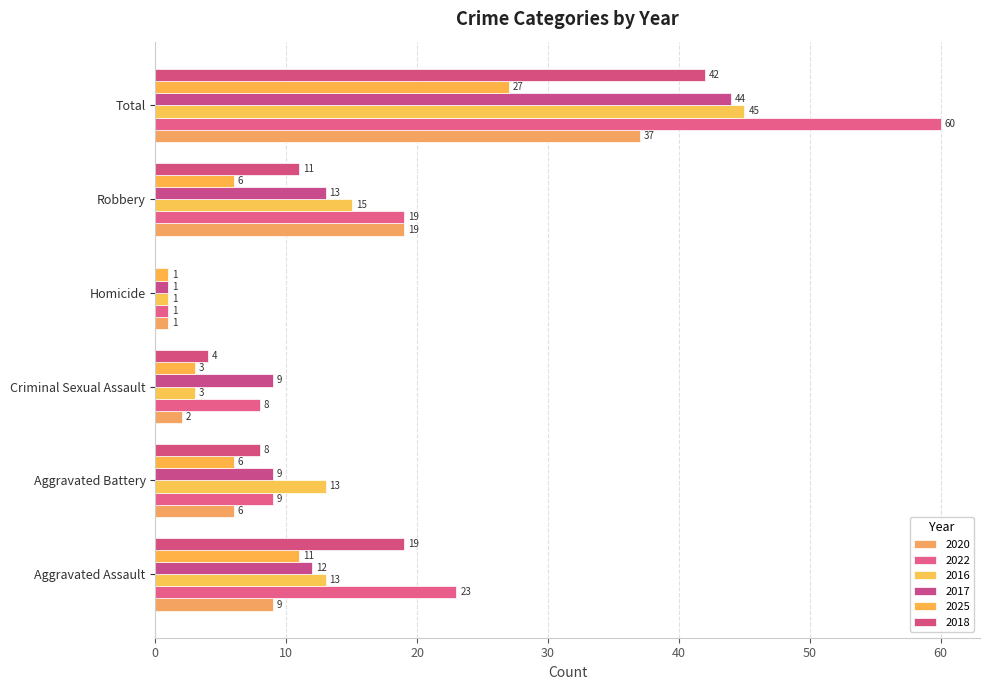

The value of 2022 at Robbery is 5. True or false?

False